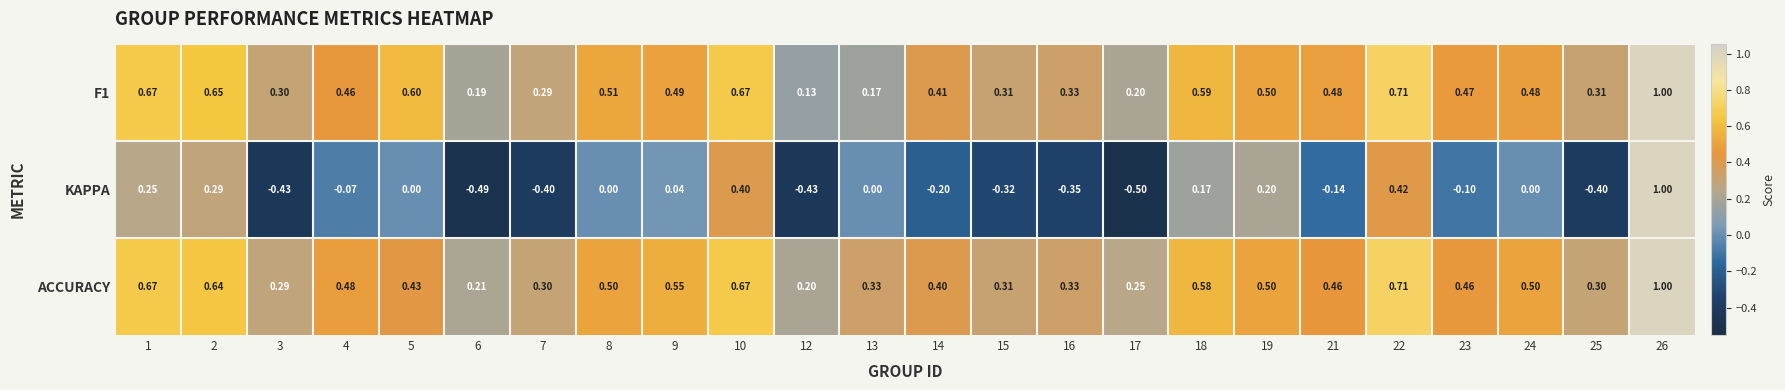

Which series has the largest range (max minus min)?

KAPPA